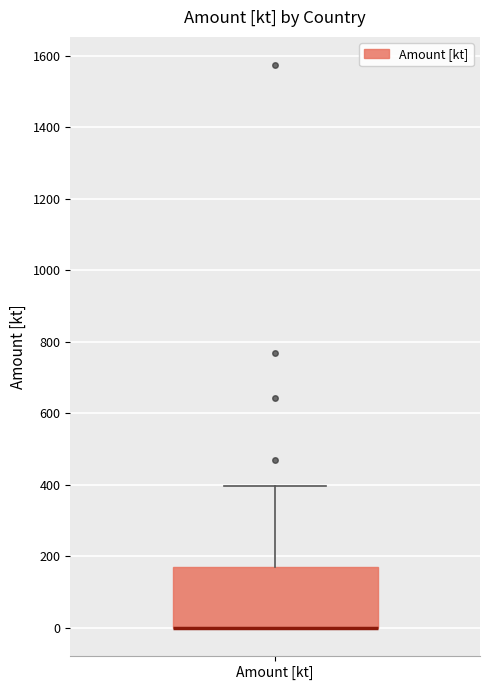

Transcribe this box plot: give where the median line is, the range the box spans, and where the two whiskers end, as read against the y-axis. The values are not printed on the chart, so give them approximately, as read against the axis.

median 0 (drawn on the box's lower edge), box 0 to 180, whiskers 0 to 400